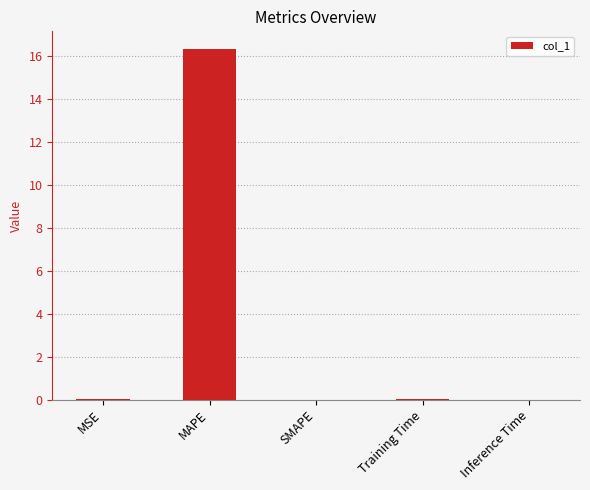

What is the sum of all values?

16.3